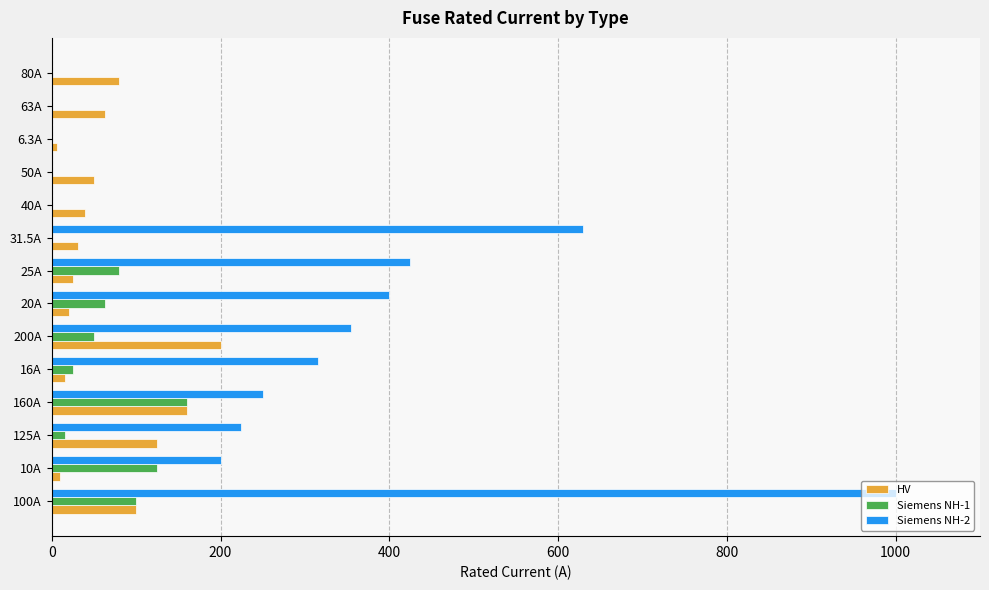

Which category has the highest value in the HV series?

200A